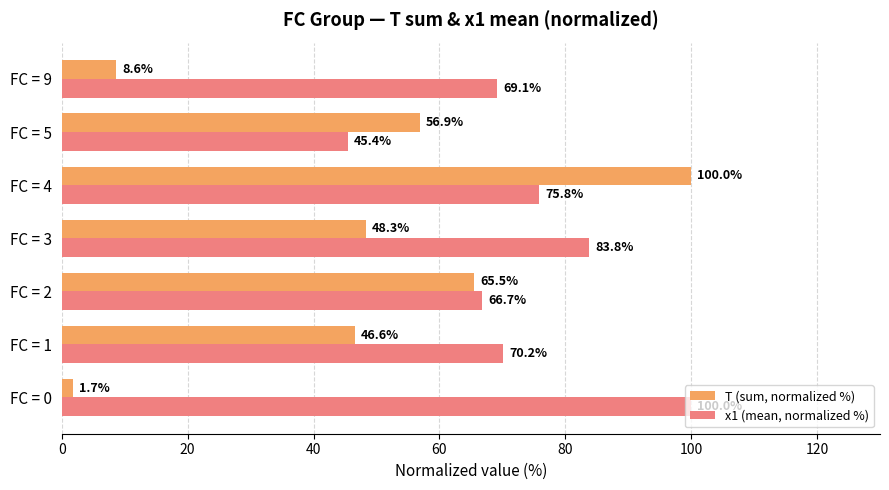

At which label does T (sum, normalized %) reach its peak?

FC = 4